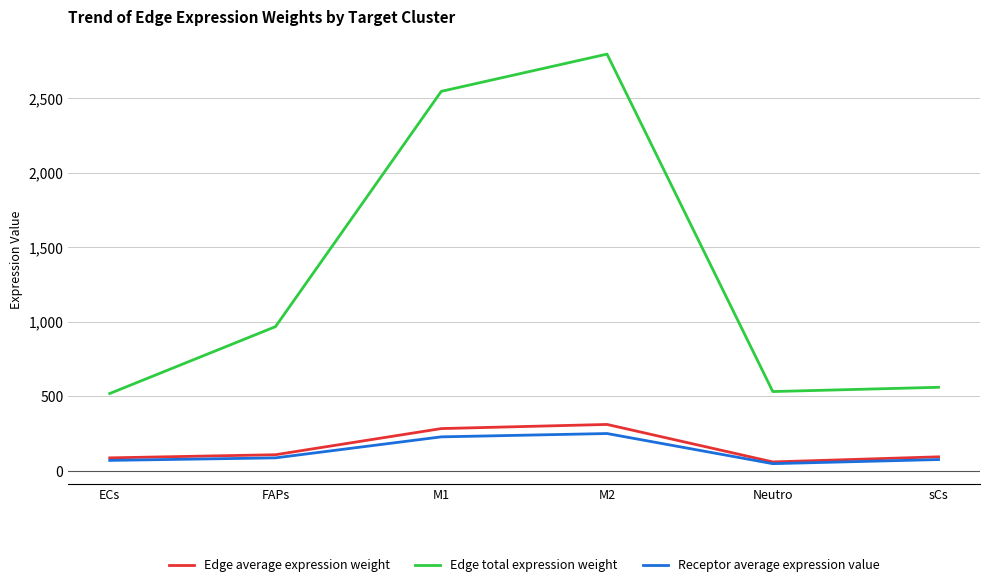

In Edge average expression weight, how many points are lower than both neighbors (excluding endpoints)?

1